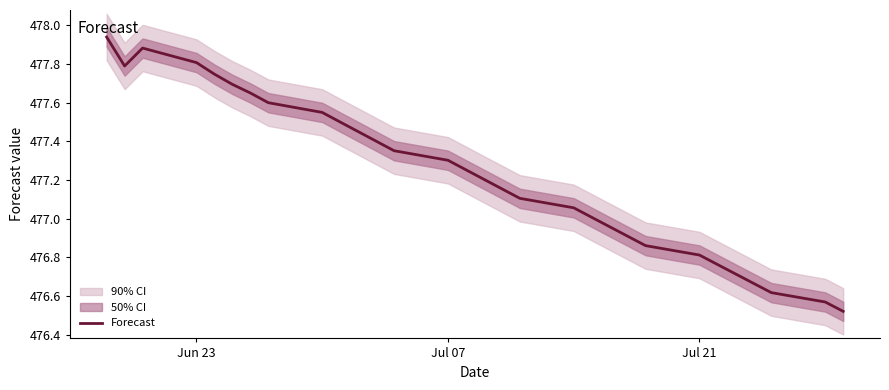

The Forecast series shows 681.2 at Jul 07. True or false?

False